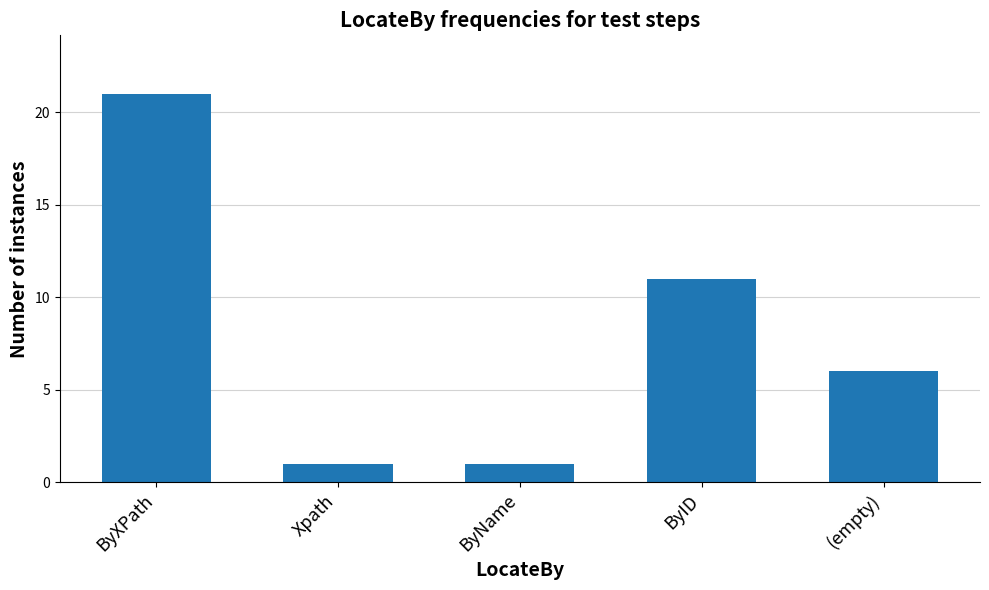

What is the difference between the second highest and minimum values?

10